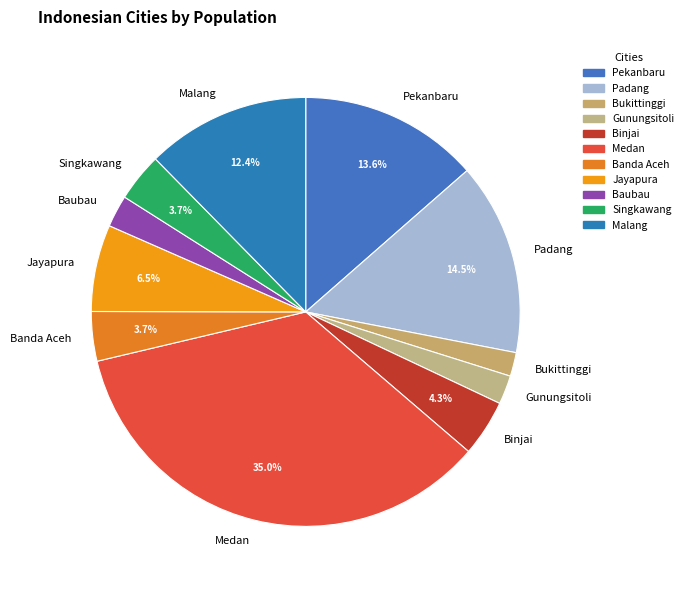

Which slice is the largest?

Medan